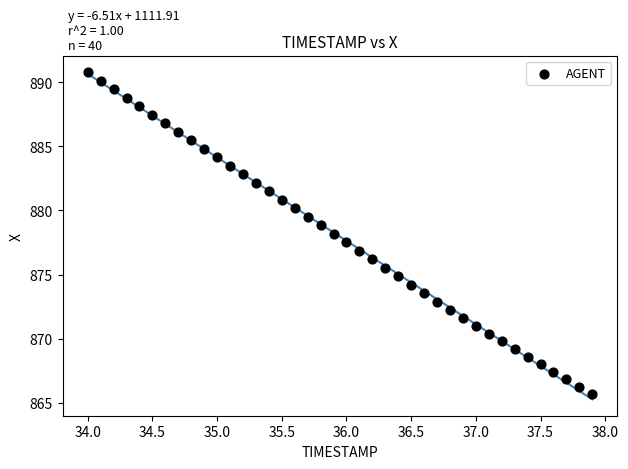

What is the range of Y values (max minus min)?

25.1